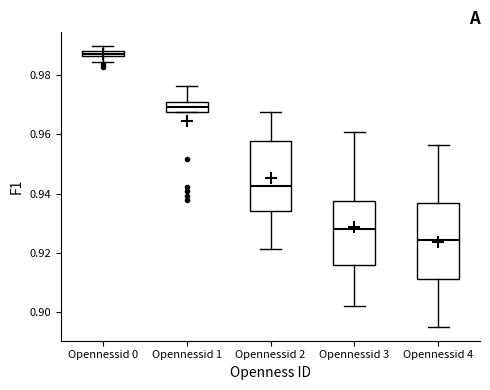

Where is the lower edge of the box for Opennessid 1 on the y-axis? The values are not printed on the chart, so give them approximately, as read against the axis.

0.968